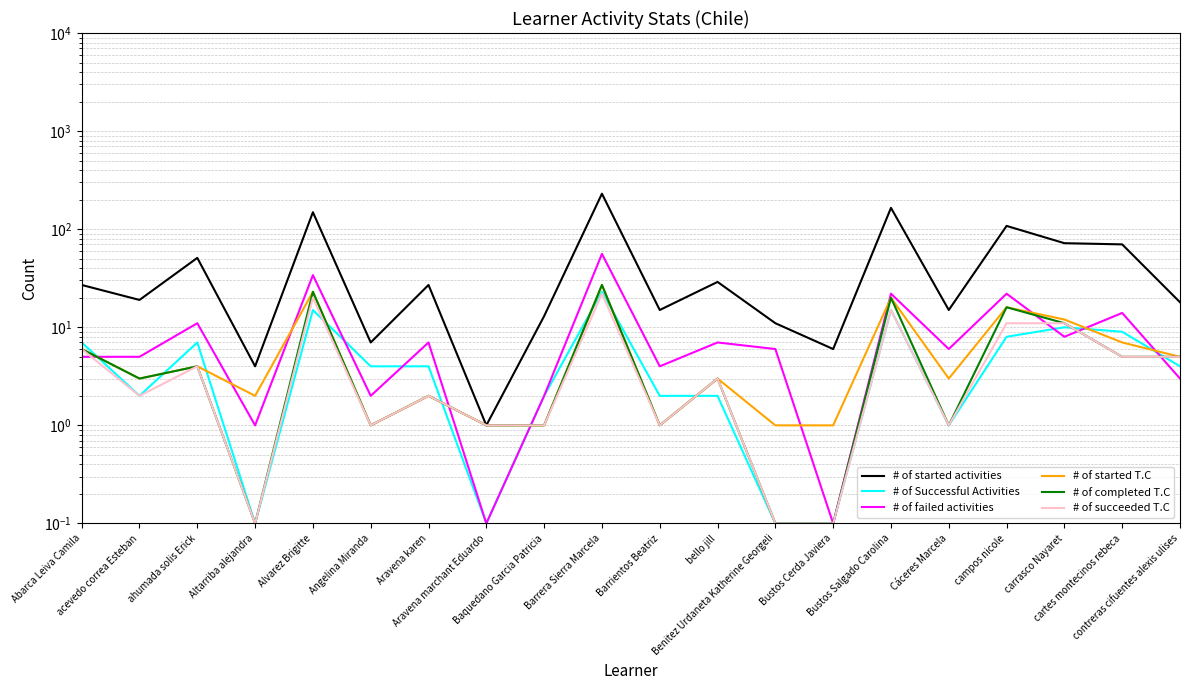

Reading right to left, list all the values displayed in this chart.

# of started activities: 18.0	70.0	72.0	108.0	15.0	165.0	6.0	11.0	29.0	15.0	230.0	13.0	1.0	27.0	7.0	149.0	4.0	51.0	19.0	27.0
# of Successful Activities: 4.0	9.0	10.0	8.0	1.0	15.0	0.1	0.1	2.0	2.0	23.0	2.0	0.1	4.0	4.0	15.0	0.1	7.0	2.0	7.0
# of failed activities: 3.0	14.0	8.0	22.0	6.0	22.0	0.1	6.0	7.0	4.0	56.0	2.0	0.1	7.0	2.0	34.0	1.0	11.0	5.0	5.0
# of started T.C: 5.0	7.0	12.0	16.0	3.0	20.0	1.0	1.0	3.0	1.0	27.0	1.0	1.0	2.0	1.0	23.0	2.0	4.0	3.0	6.0
# of completed T.C: 5.0	5.0	11.0	16.0	1.0	20.0	0.1	0.1	3.0	1.0	27.0	1.0	1.0	2.0	1.0	23.0	0.1	4.0	3.0	6.0
# of succeeded T.C: 5.0	5.0	11.0	11.0	1.0	15.0	0.1	0.1	3.0	1.0	22.0	1.0	1.0	2.0	1.0	20.0	0.1	4.0	2.0	6.0